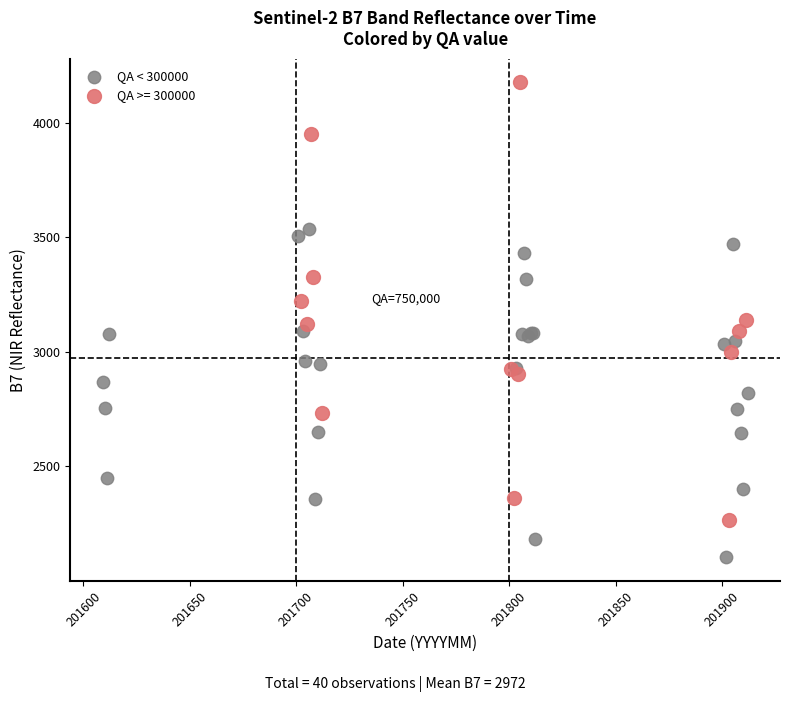

Which series contains the lowest Y value?

QA < 300000